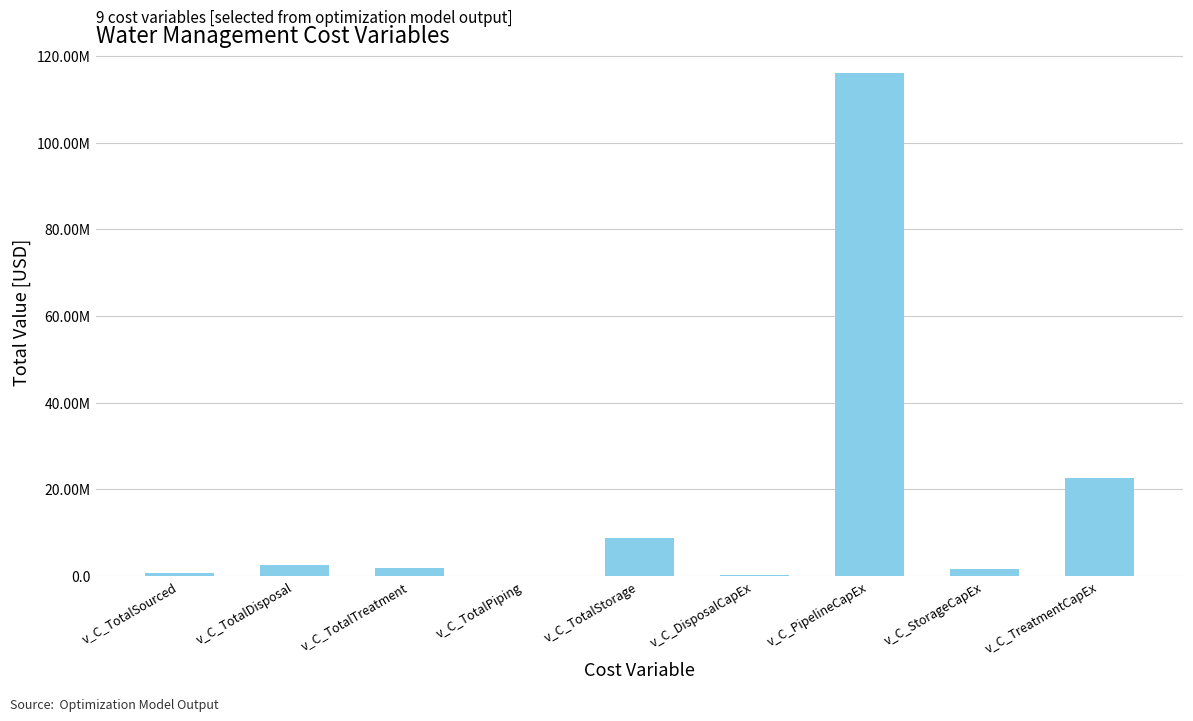

Are the bars horizontal?

No